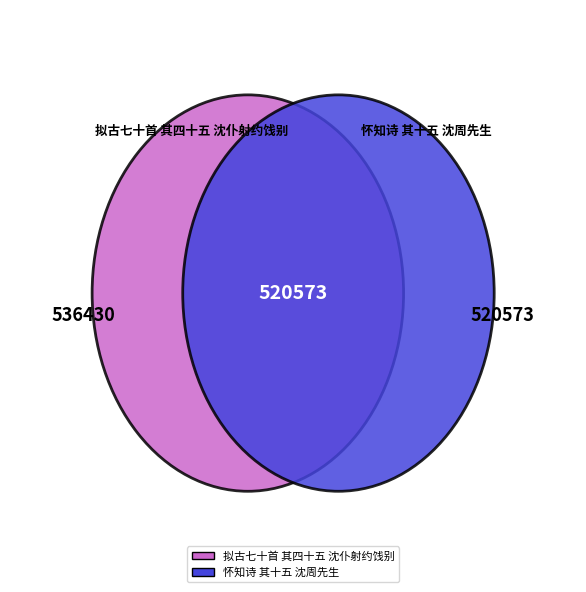

Which category accounts for the majority?

拟古七十首 其四十五 沈仆射约饯别